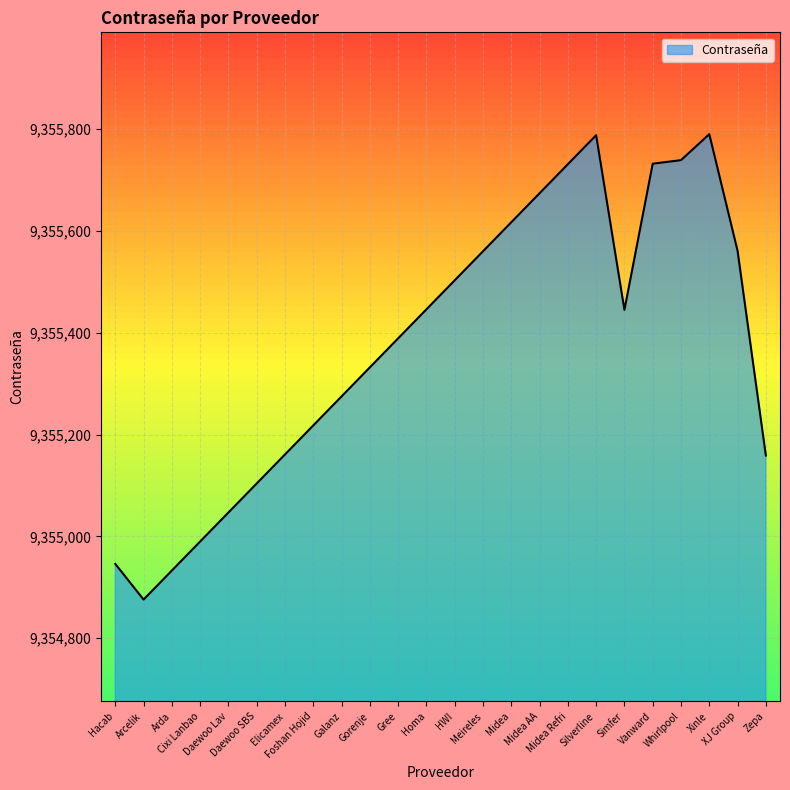

What is the greatest value displayed?

9355790